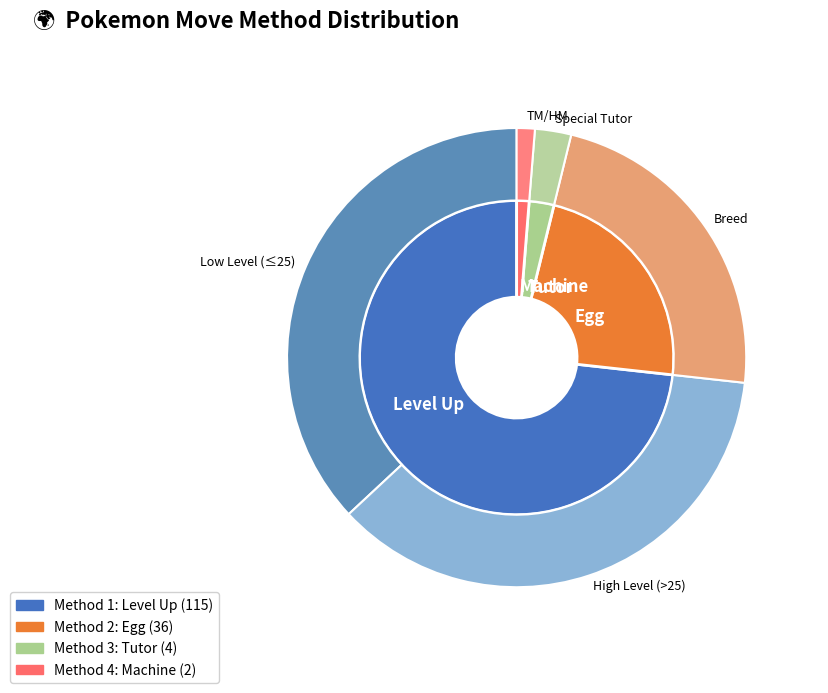

Count the number of slices in the pie.

4